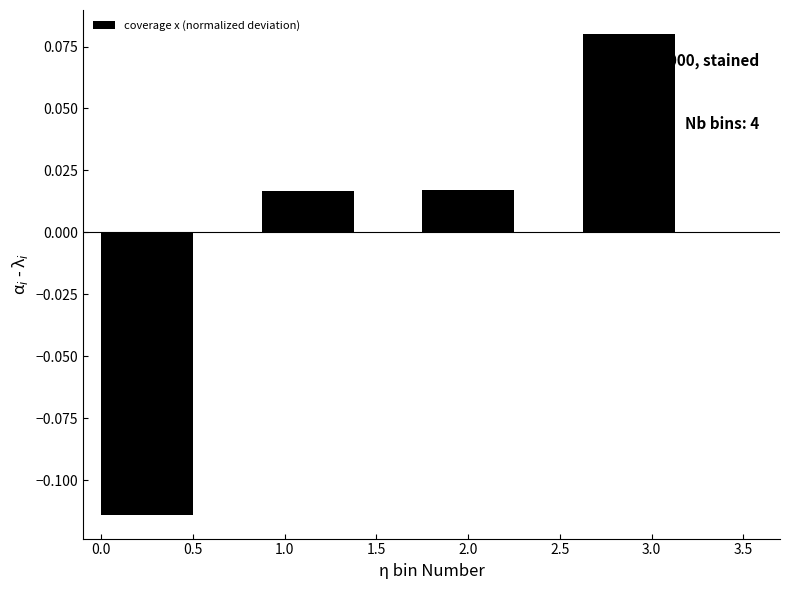

At which label does the data first exceed 0?

1.0